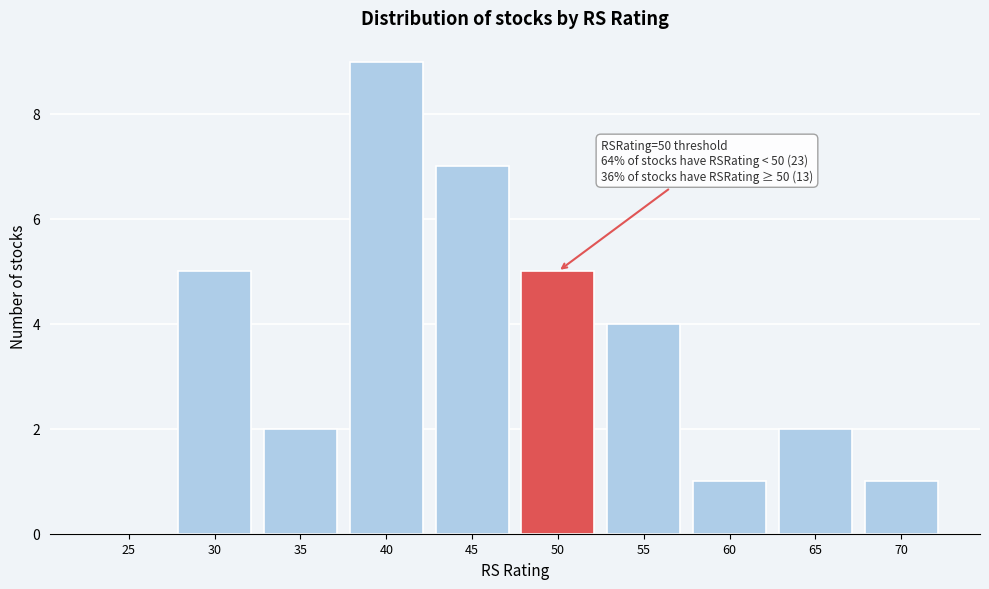

Reading left to right, list all the values displayed in this chart.

25=0	30=5	35=2	40=9	45=7	50=5	55=4	60=1	65=2	70=1